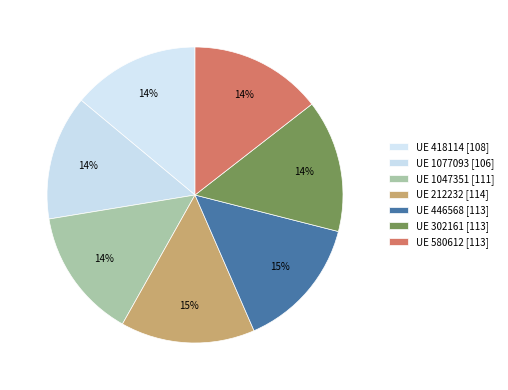

How many slices are in this pie chart?

7